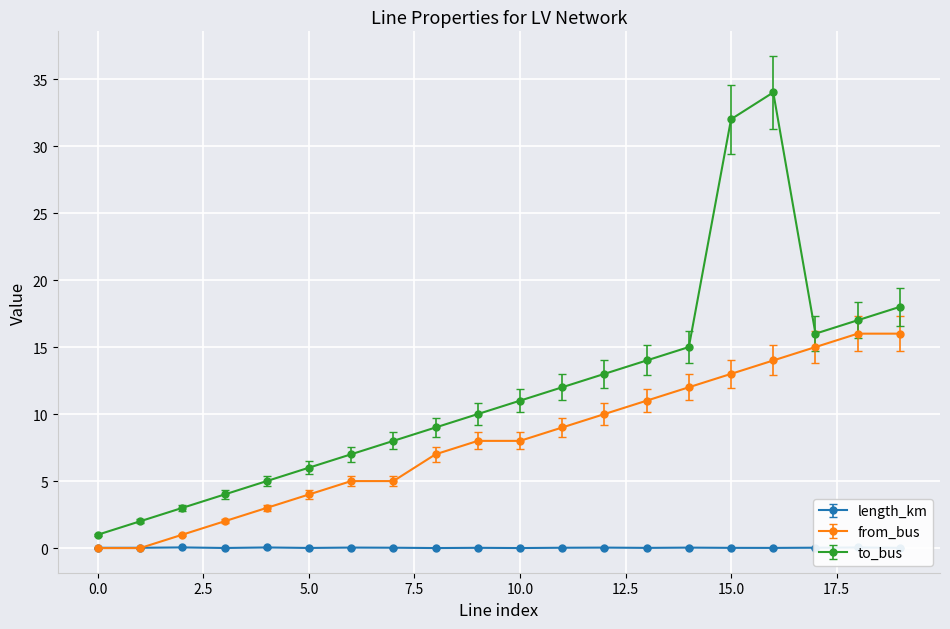

True or false: to_bus and from_bus cross at least once.

False